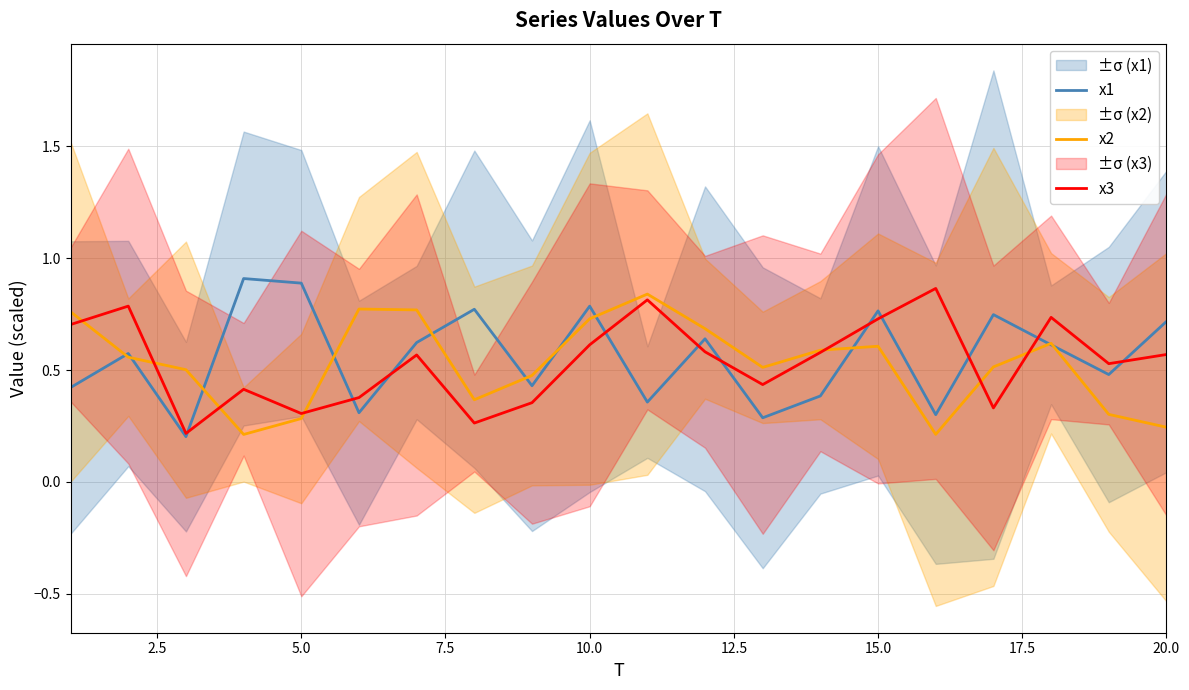

Is it true that x1 equals 0.9 at 5.0?

True